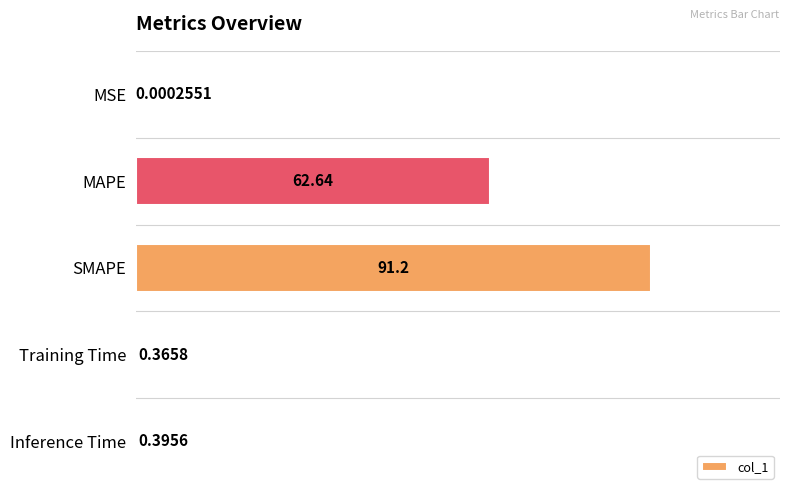

Which has a higher value, Inference Time or MAPE?

MAPE